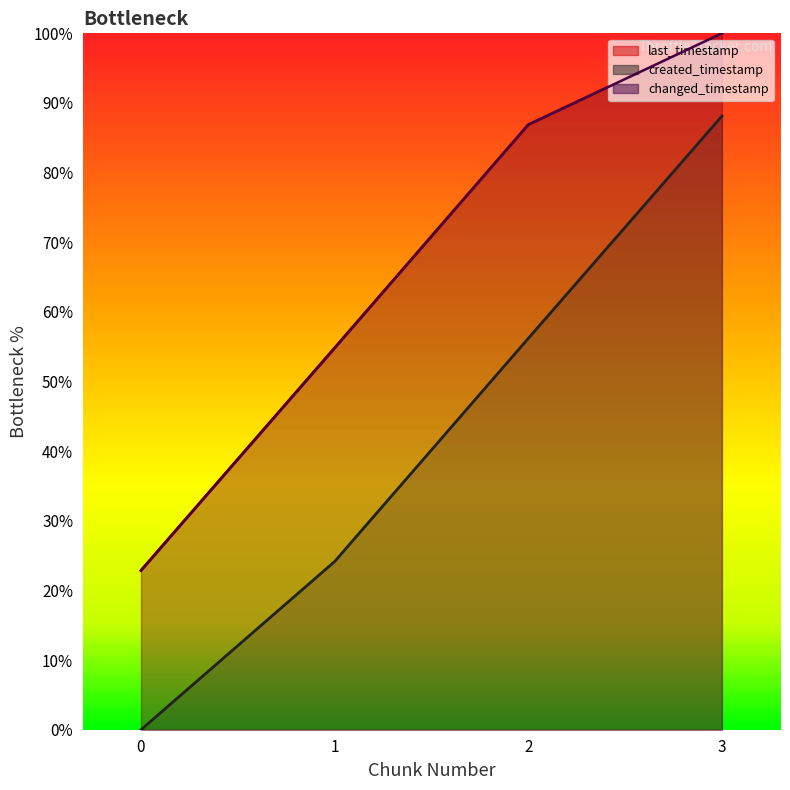

True or false: last_timestamp has more than 1 points higher than both neighbors.

False